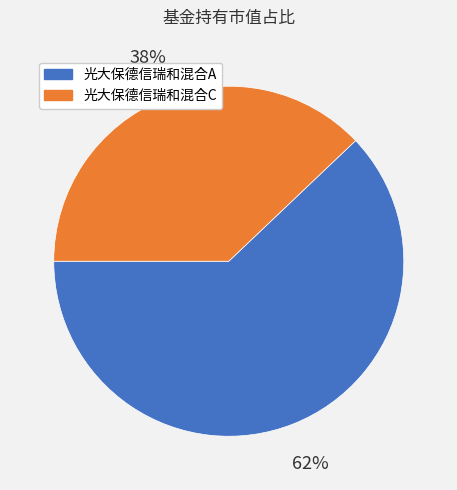

To the nearest percent, what is the difference between the largest and smallest slice percentages?

24%